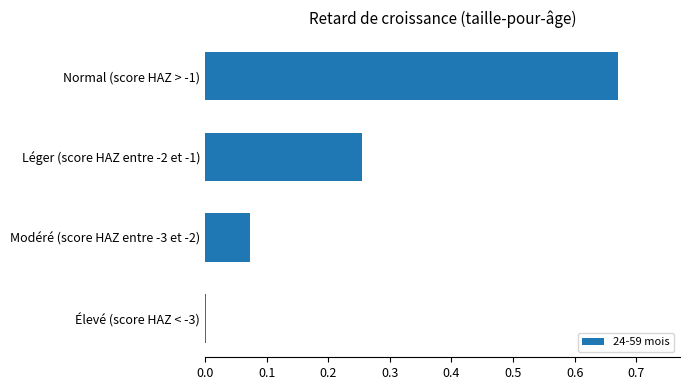

At which label is the value closest to 0?

Élevé (score HAZ < -3)